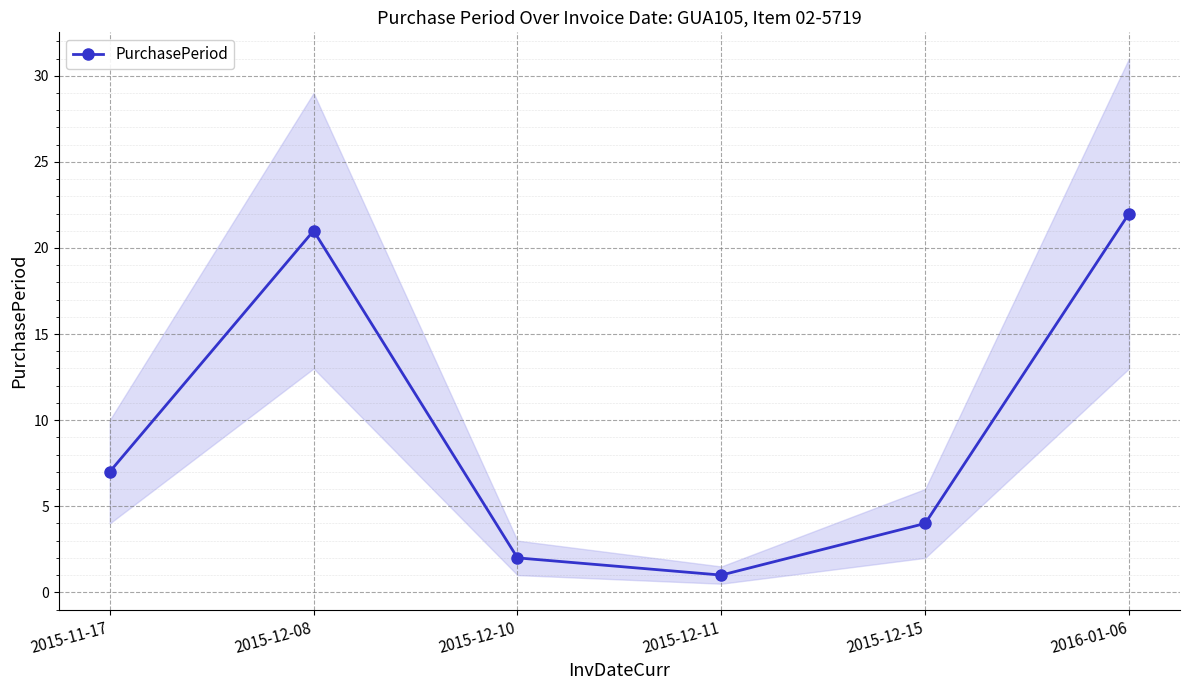

True or false: the data shows 2 at 2015-12-15.

False